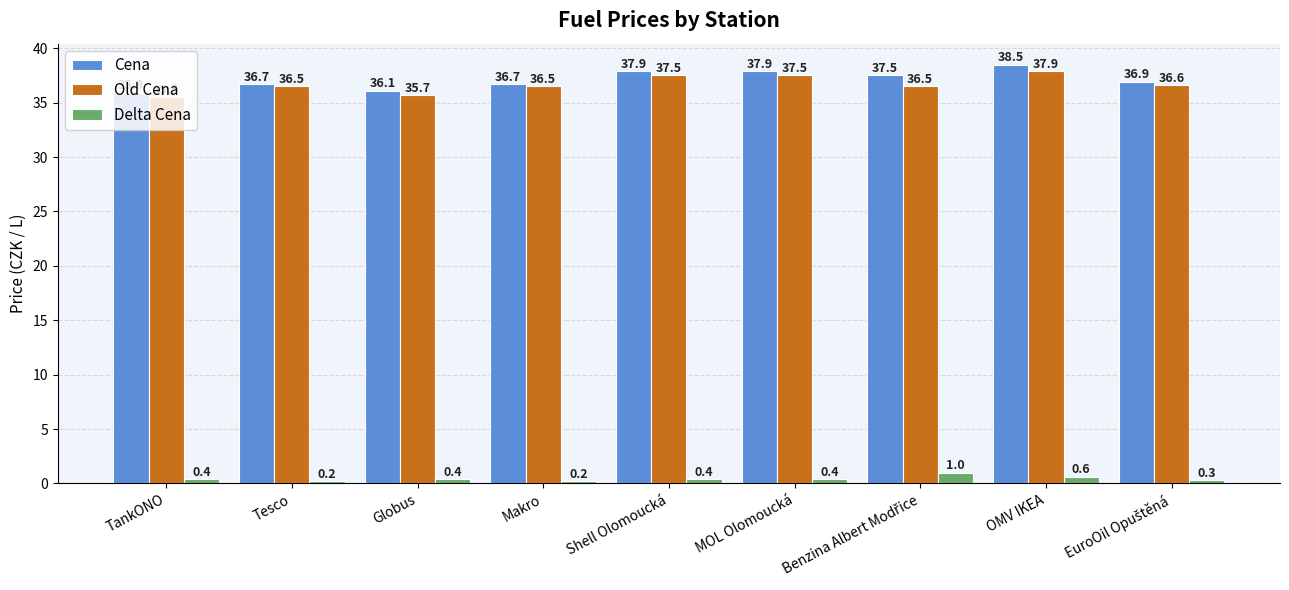

What is the greatest value displayed?

38.5